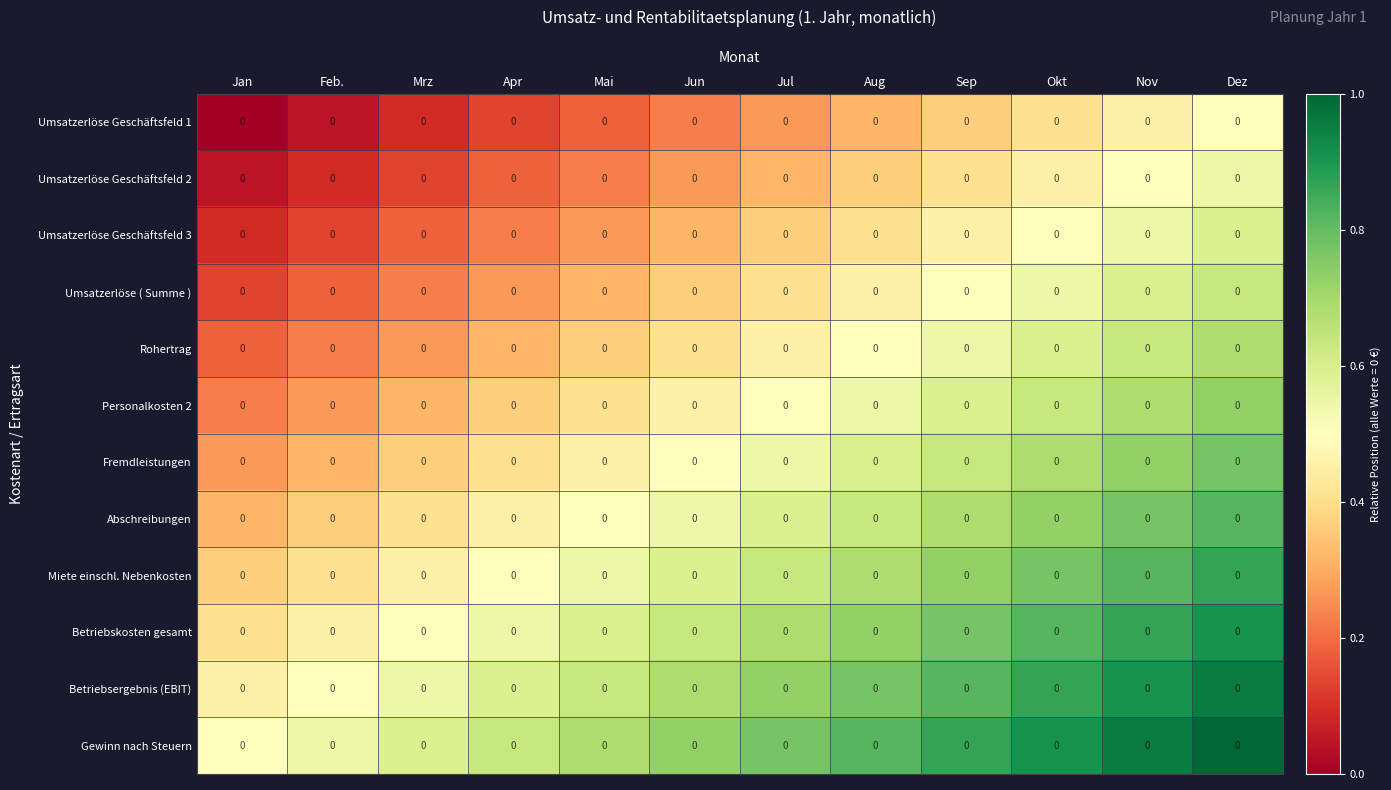

Which category has the highest value across all series?

Dez